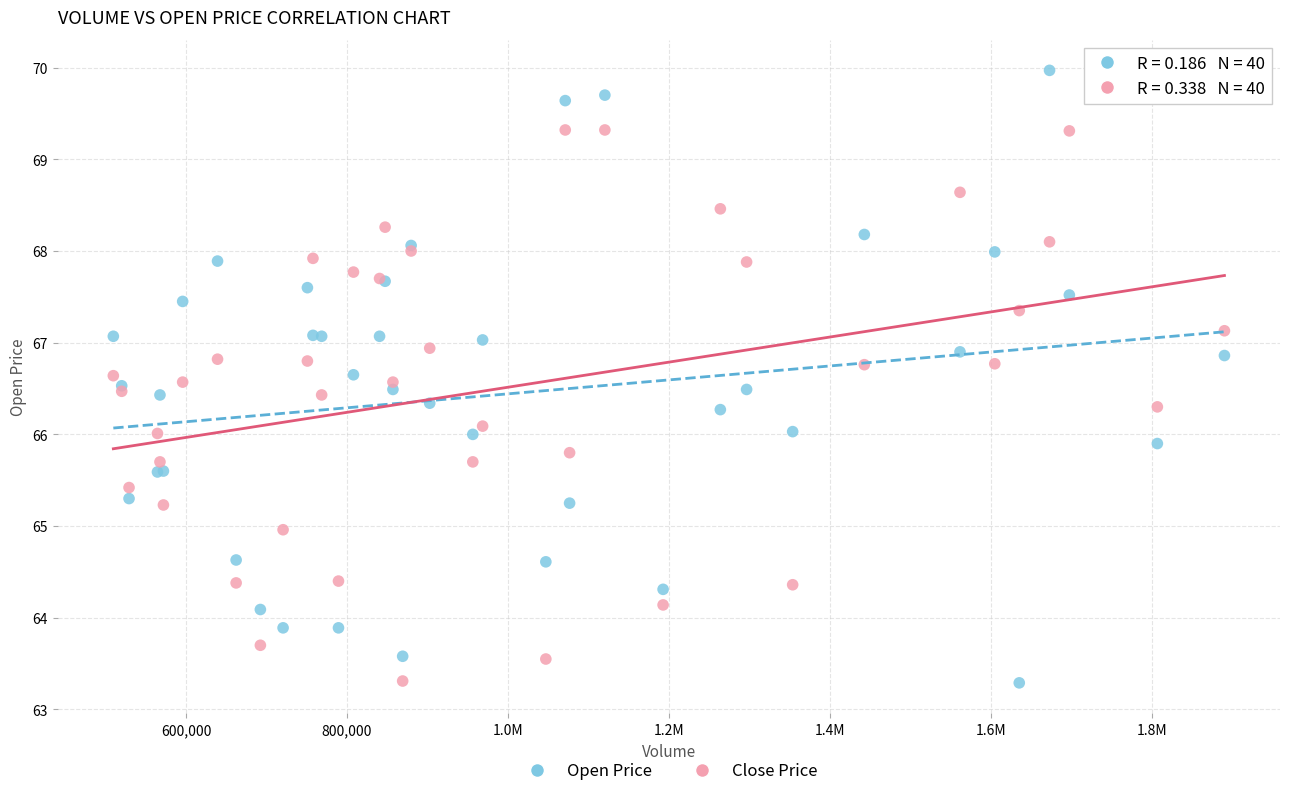

What is the X range (max minus min) for the scatter plot?

1379800.0